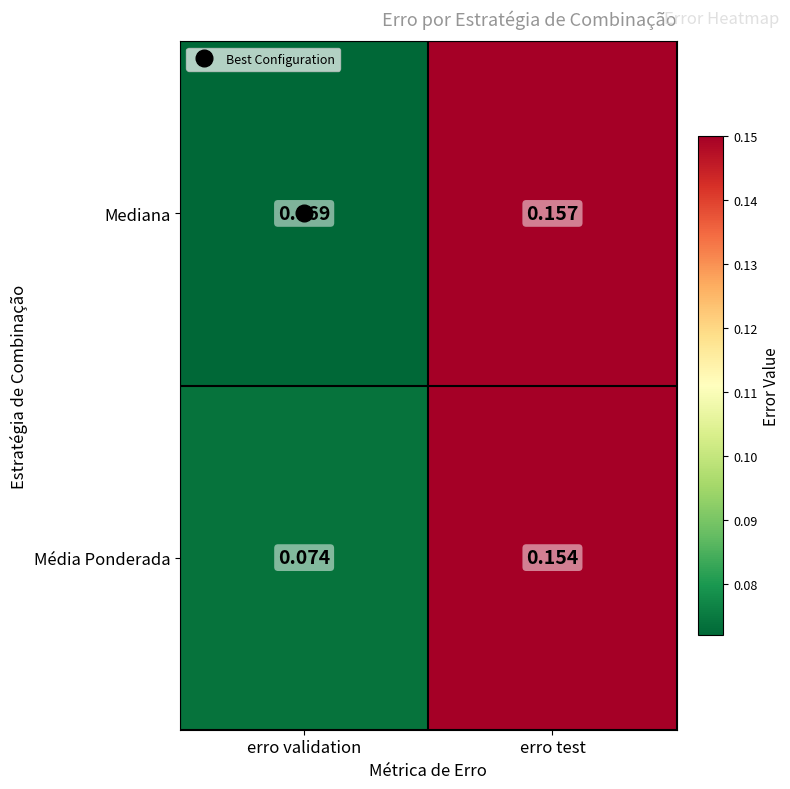

Which category has the lowest value across all series?

erro validation